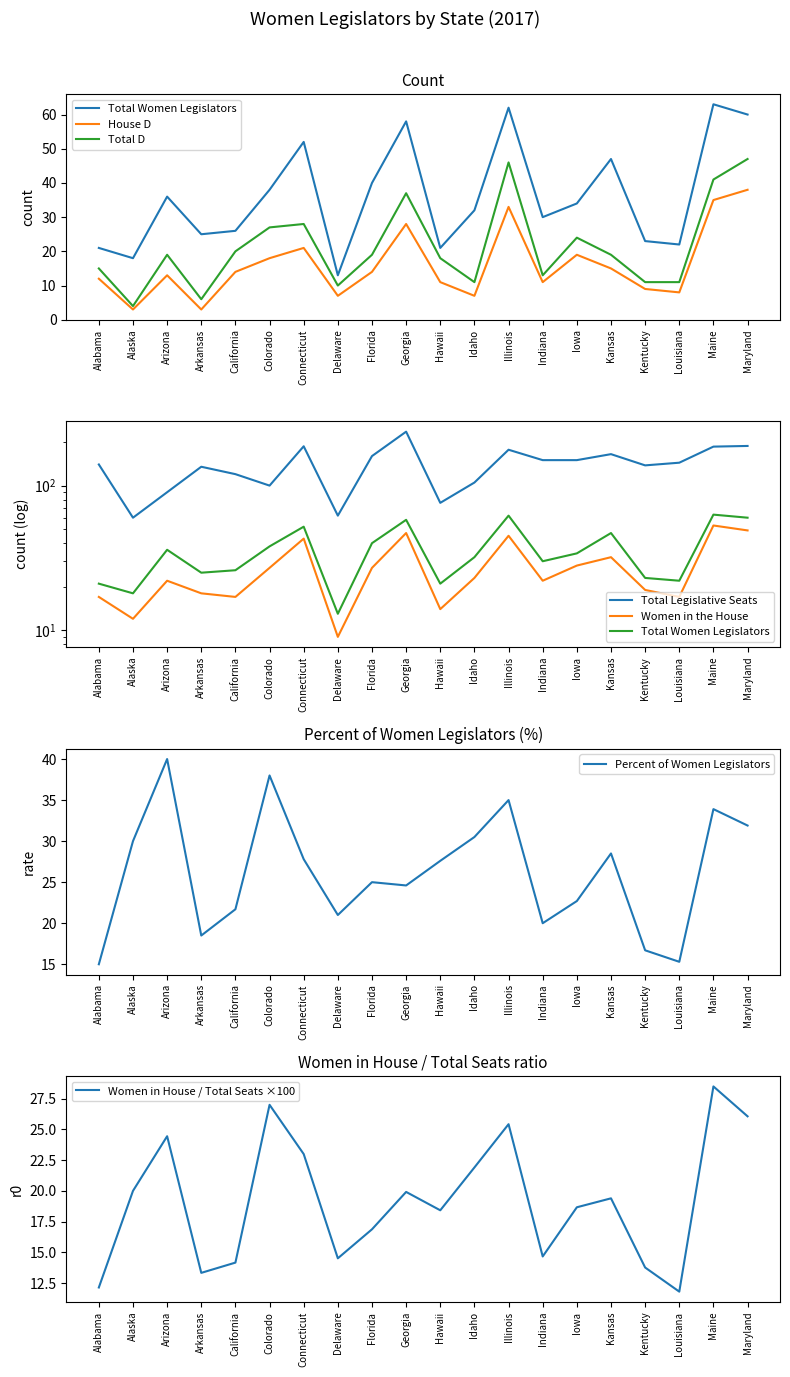

The Women in the House series shows 23.4 at Hawaii. True or false?

False